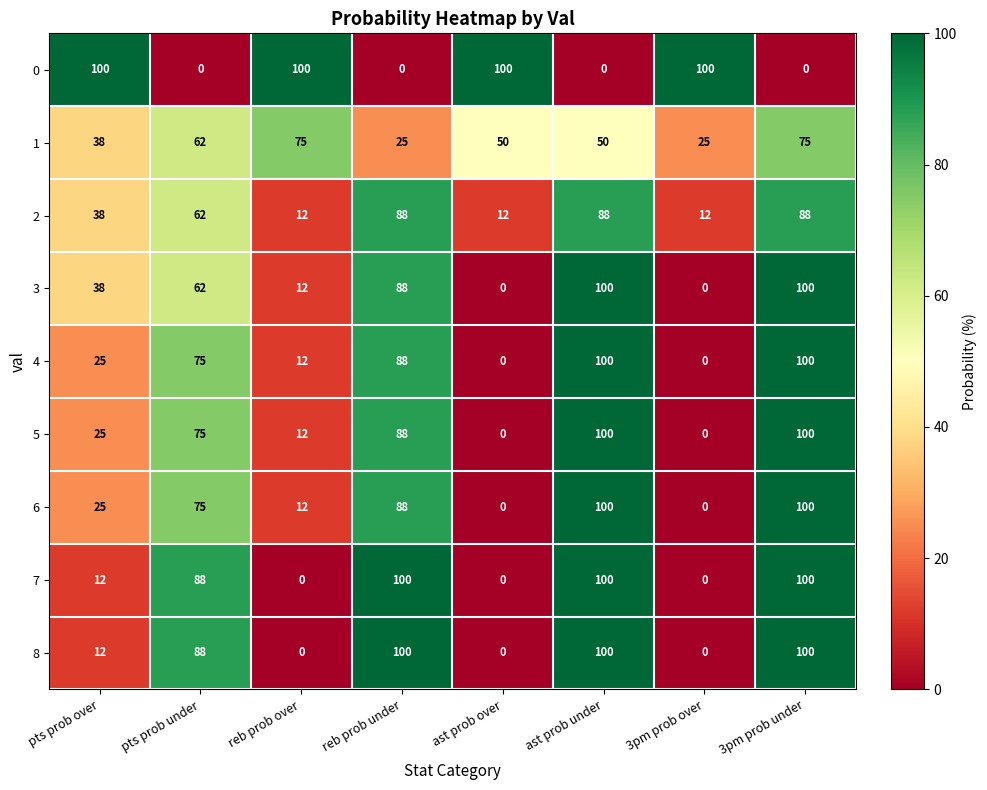

What is the sum of all 8 values?

400